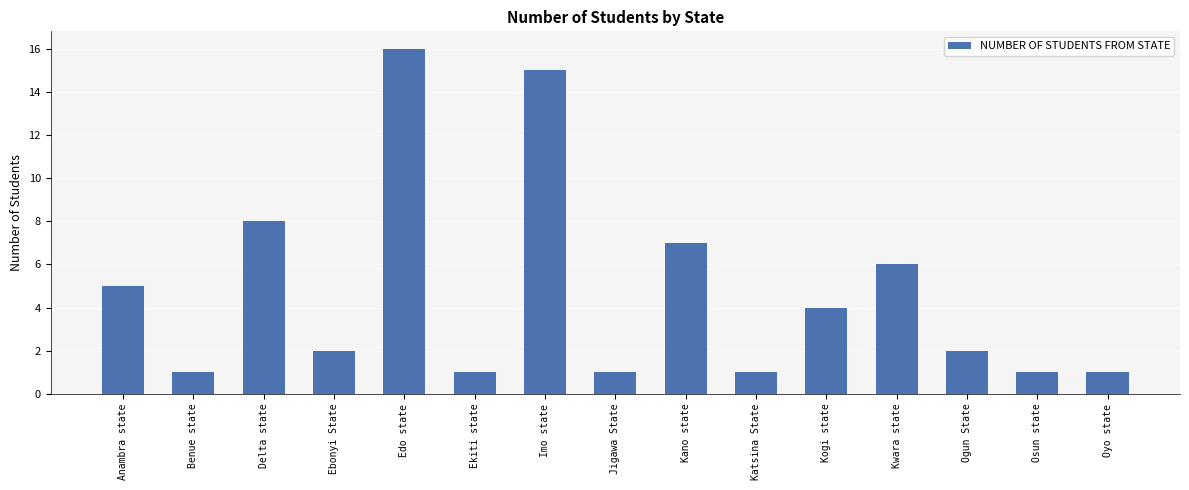

Reading left to right, transcribe all the data shown in this chart.

Anambra state=5	Benue state=1	Delta state=8	Ebonyi State=2	Edo state=16	Ekiti state=1	Imo state=15	Jigawa State=1	Kano state=7	Katsina State=1	Kogi state=4	Kwara state=6	Ogun State=2	Osun state=1	Oyo state=1